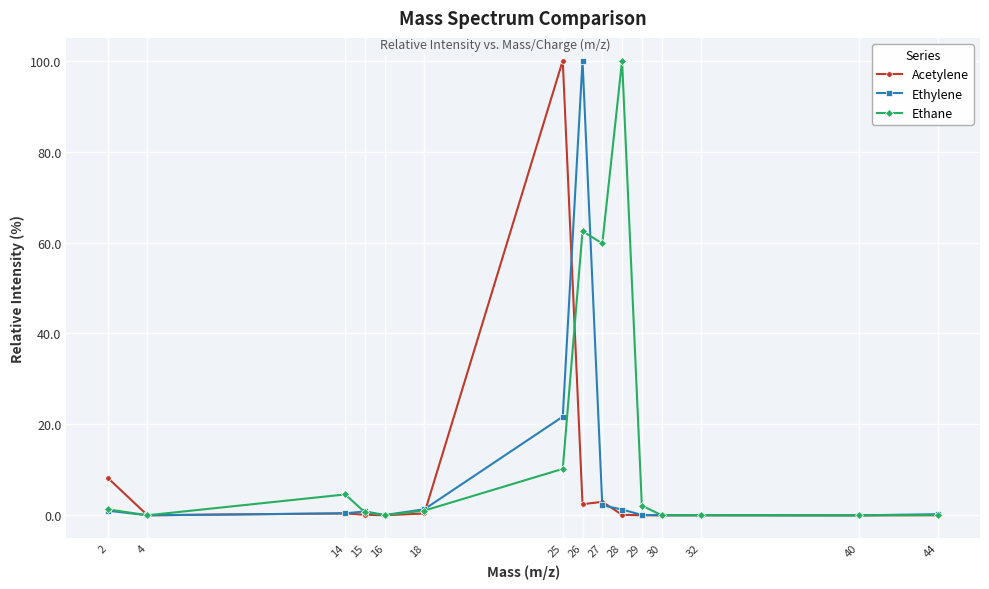

At 25, list the series in order from largest to smallest.

Acetylene, Ethylene, Ethane